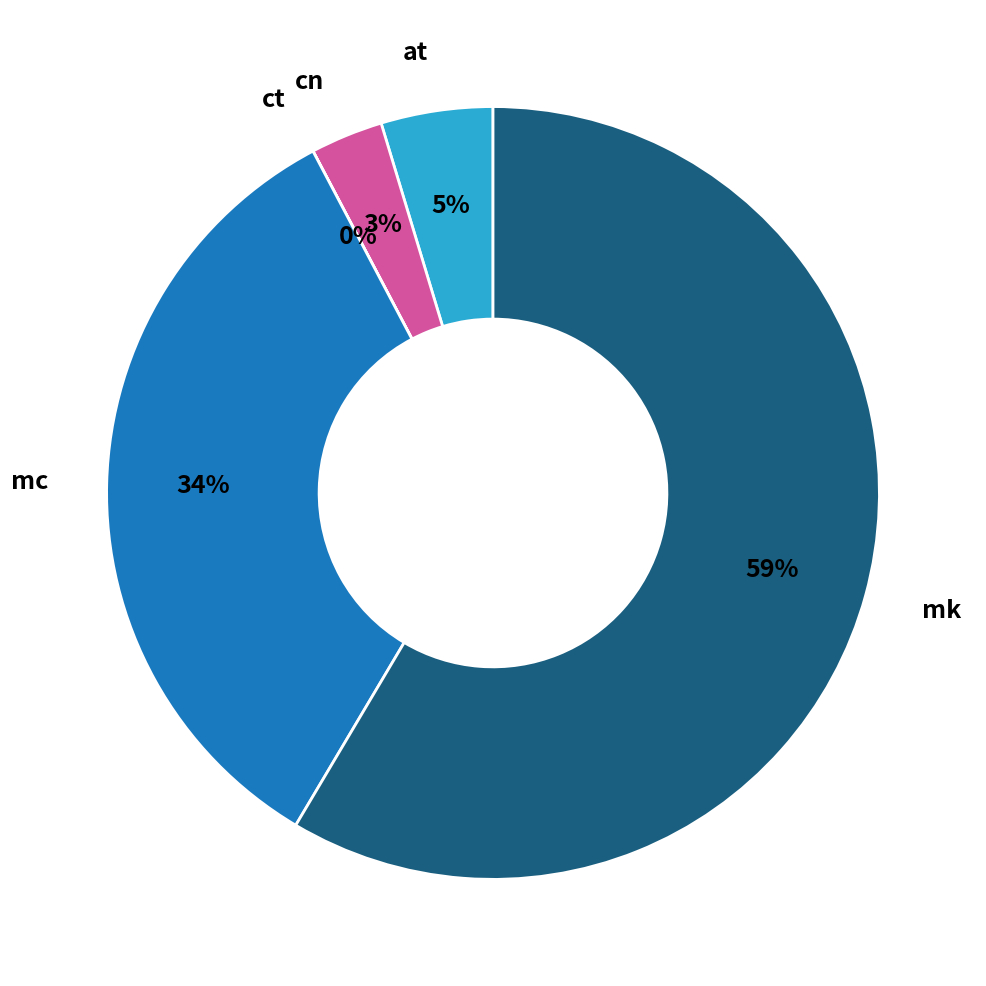

To the nearest percent, what percentage of the pie is mc?

34%